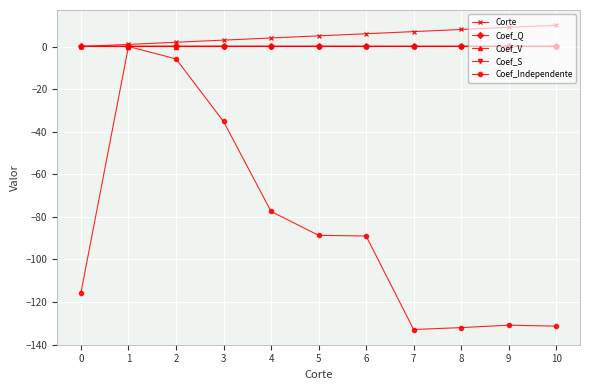

True or false: Coef_V and Coef_S cross at least once.

False